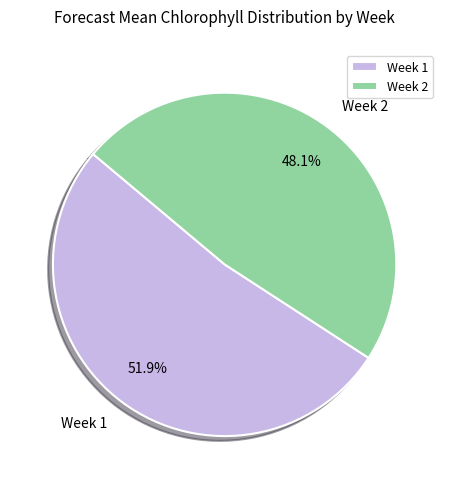

Which slice represents more than half of the pie?

Week 1